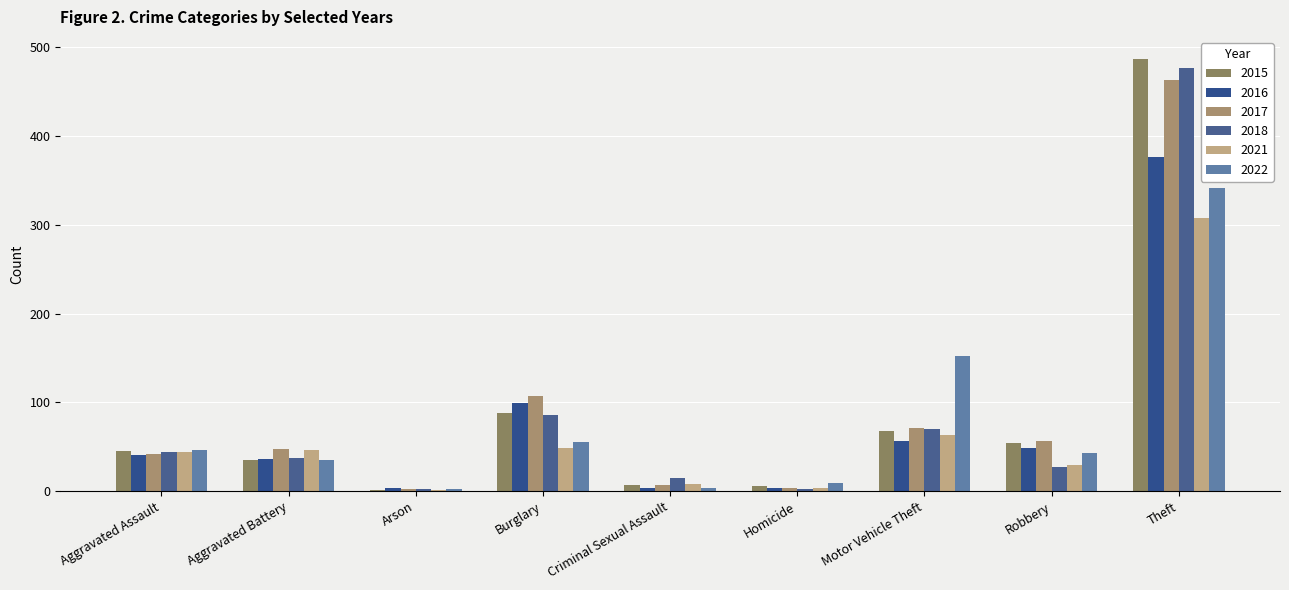

Are the bars grouped side by side (vs. stacked)?

Yes